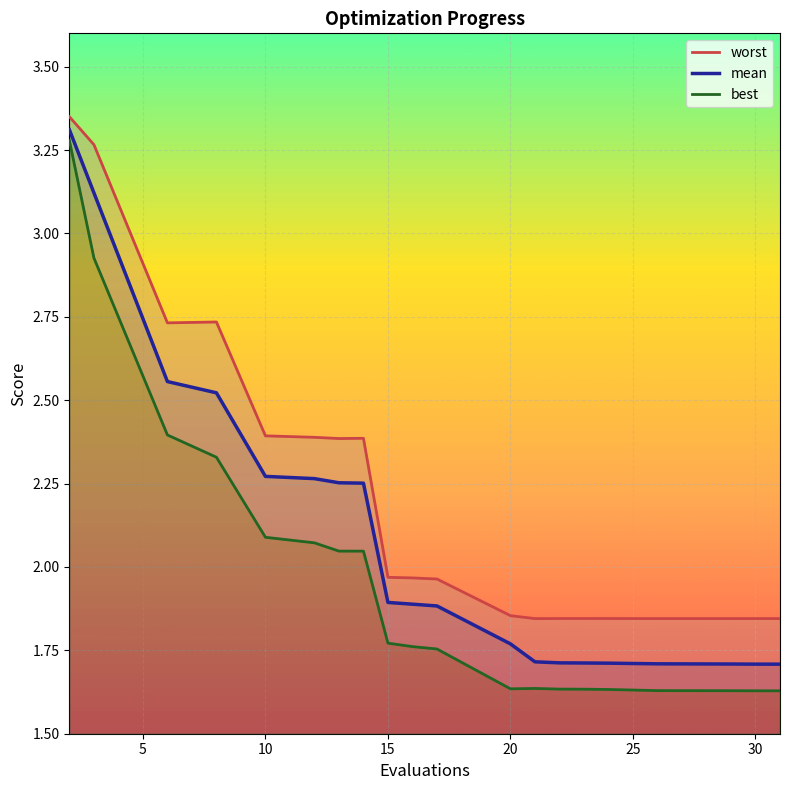

What is the minimum value for mean?

1.7